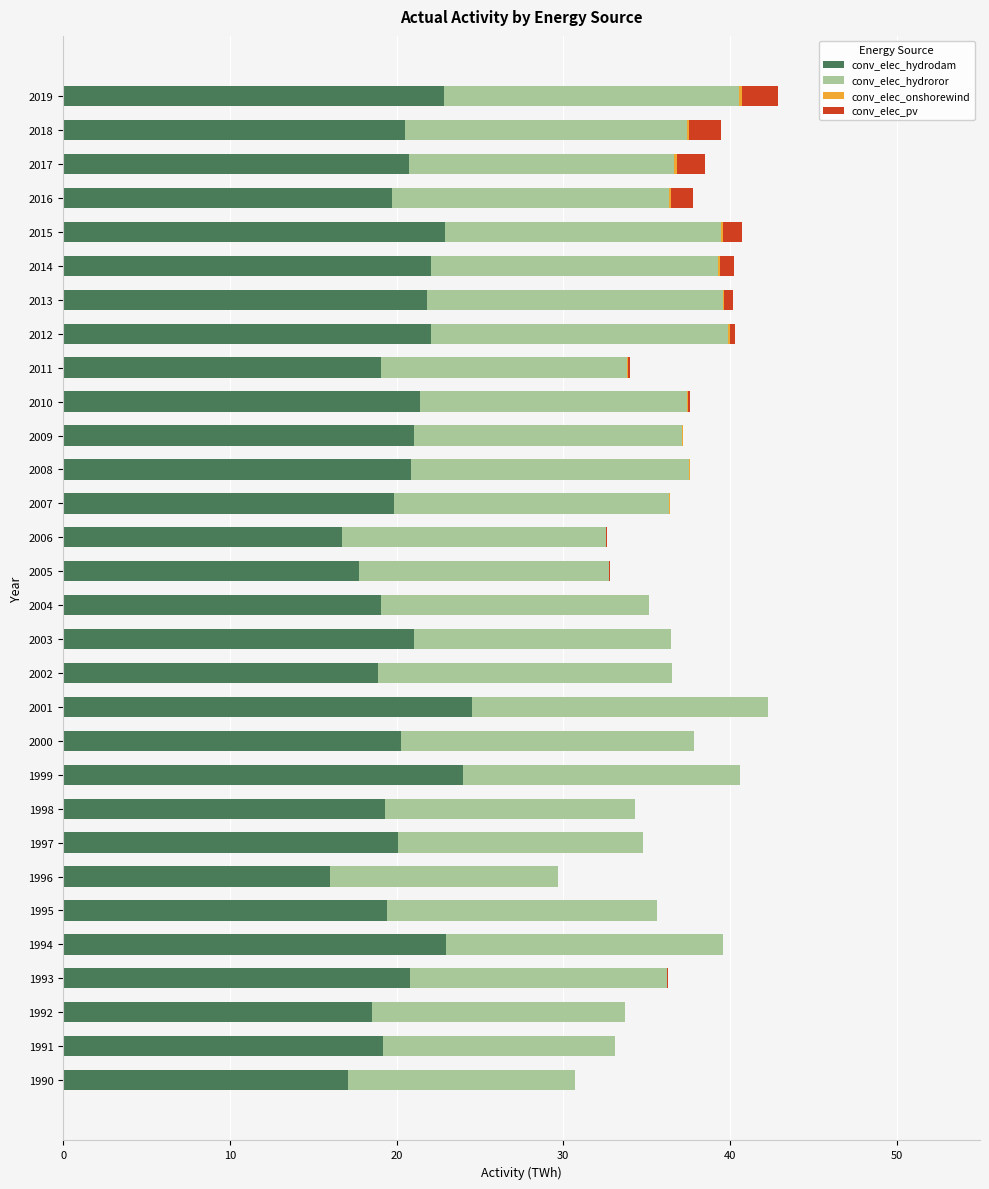

Count the number of categories in the chart.

30